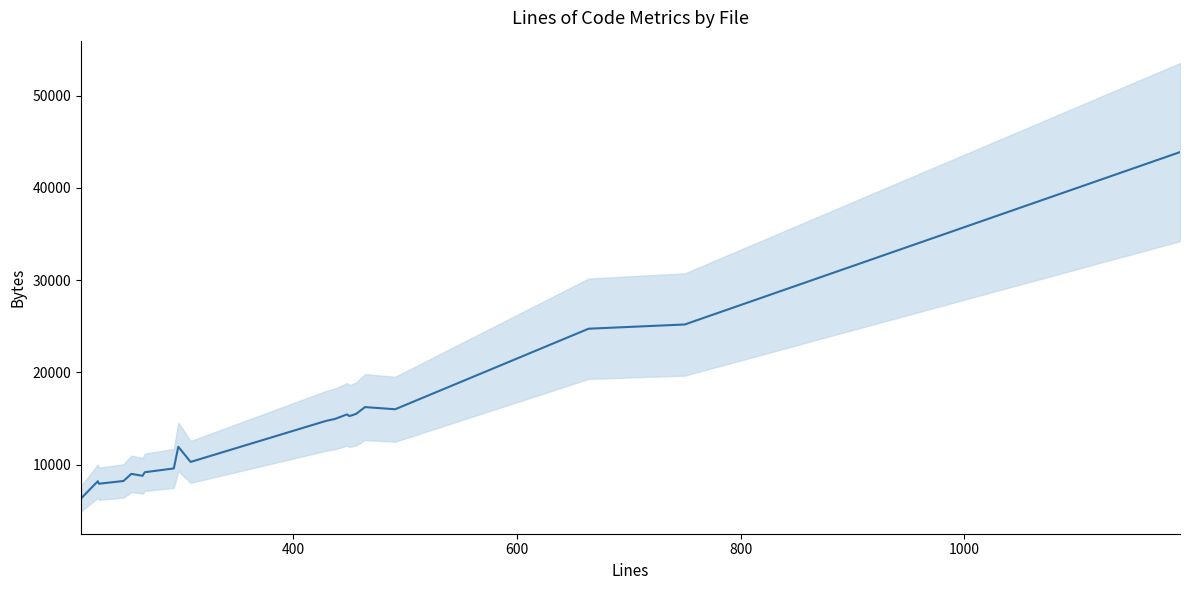

Count the number of data series in this chart.

1